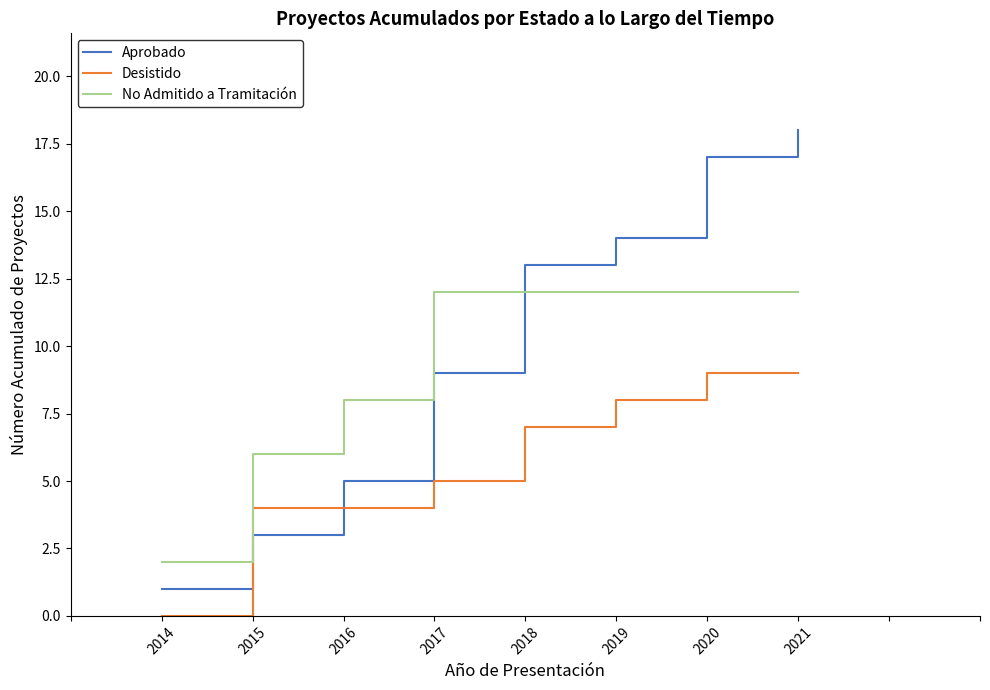

What is the average value of the Aprobado series?

10